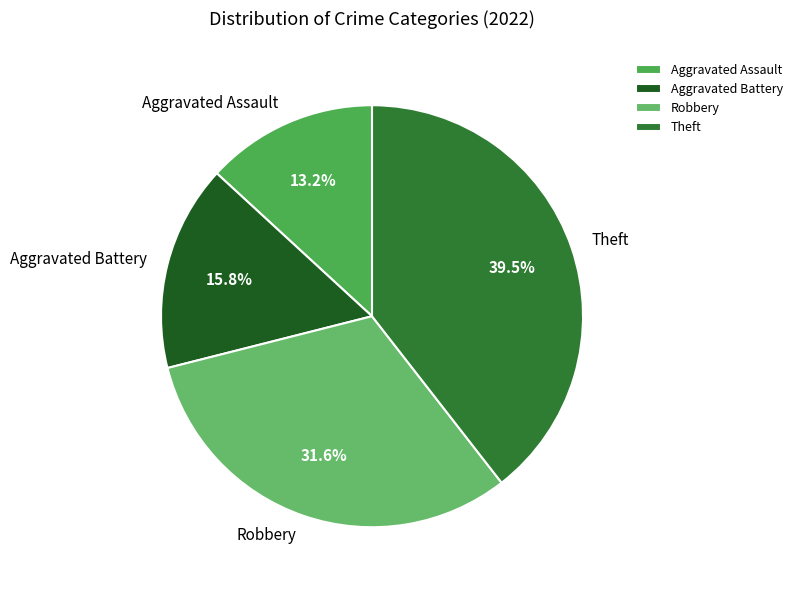

How much of the chart is everything except Theft?

60.5%